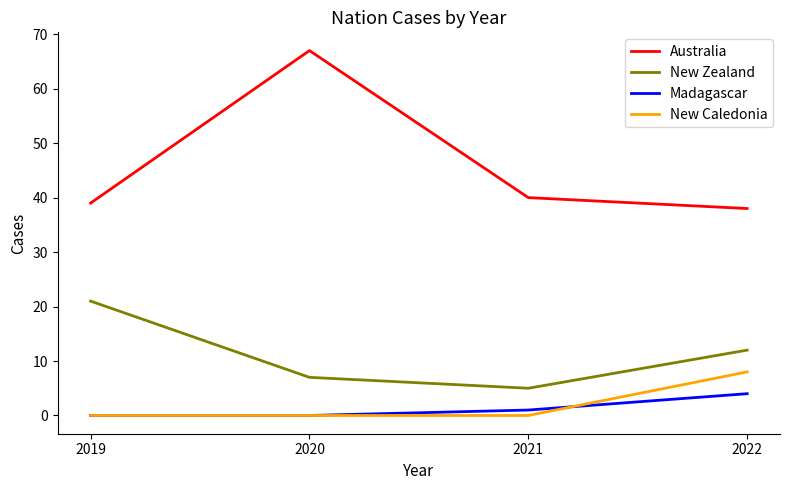

Which category has the highest value in the Madagascar series?

2022